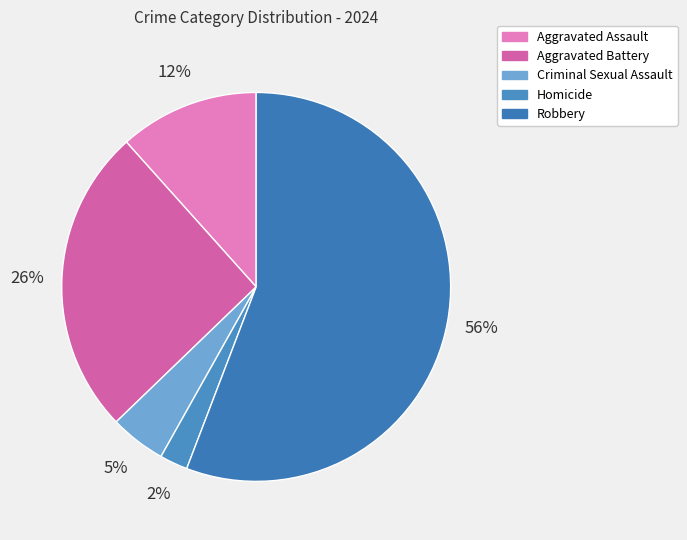

Is there any slice that represents more than half of the pie?

Yes